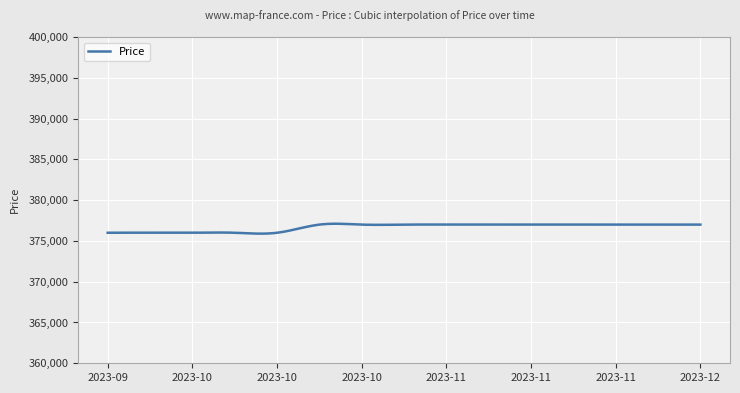

What is the difference between the maximum and minimum values?

1215.6